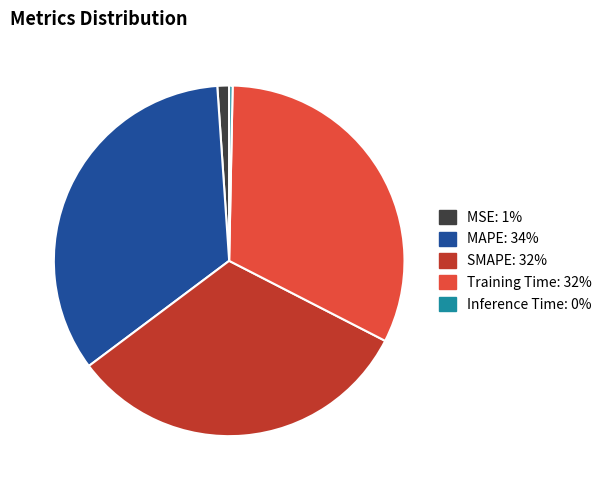

Combined, do Inference Time and MSE account for over 50%?

No